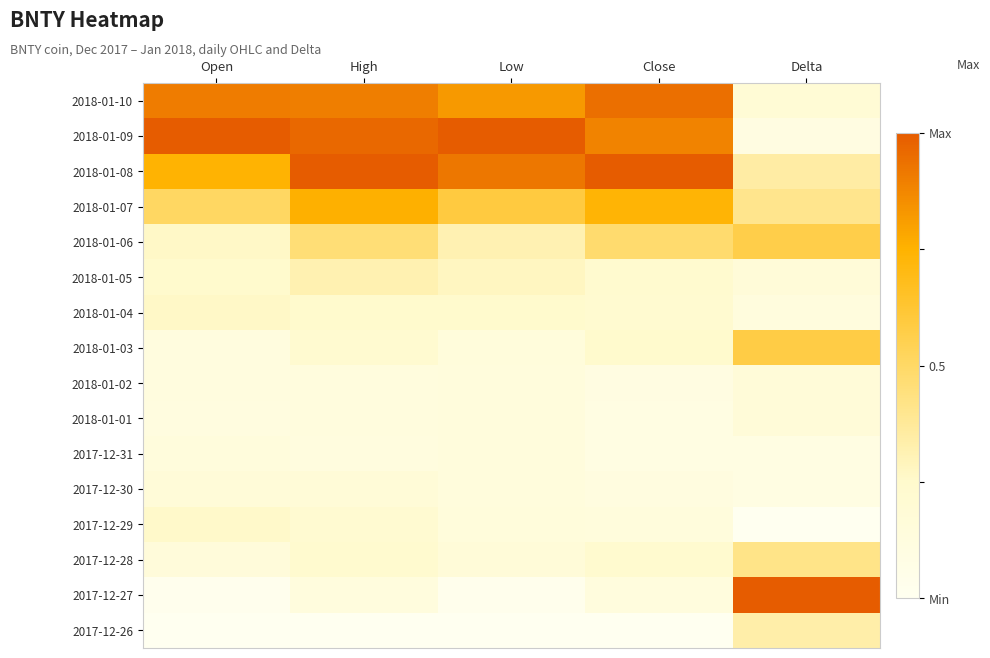

What is the spread (max minus min) of values at High?

1.0